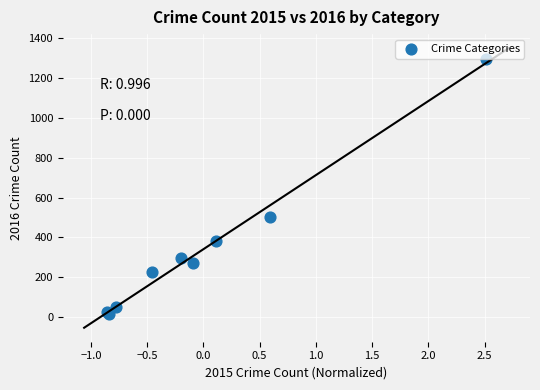

What Y value in the scatter plot is closest to 655?

505